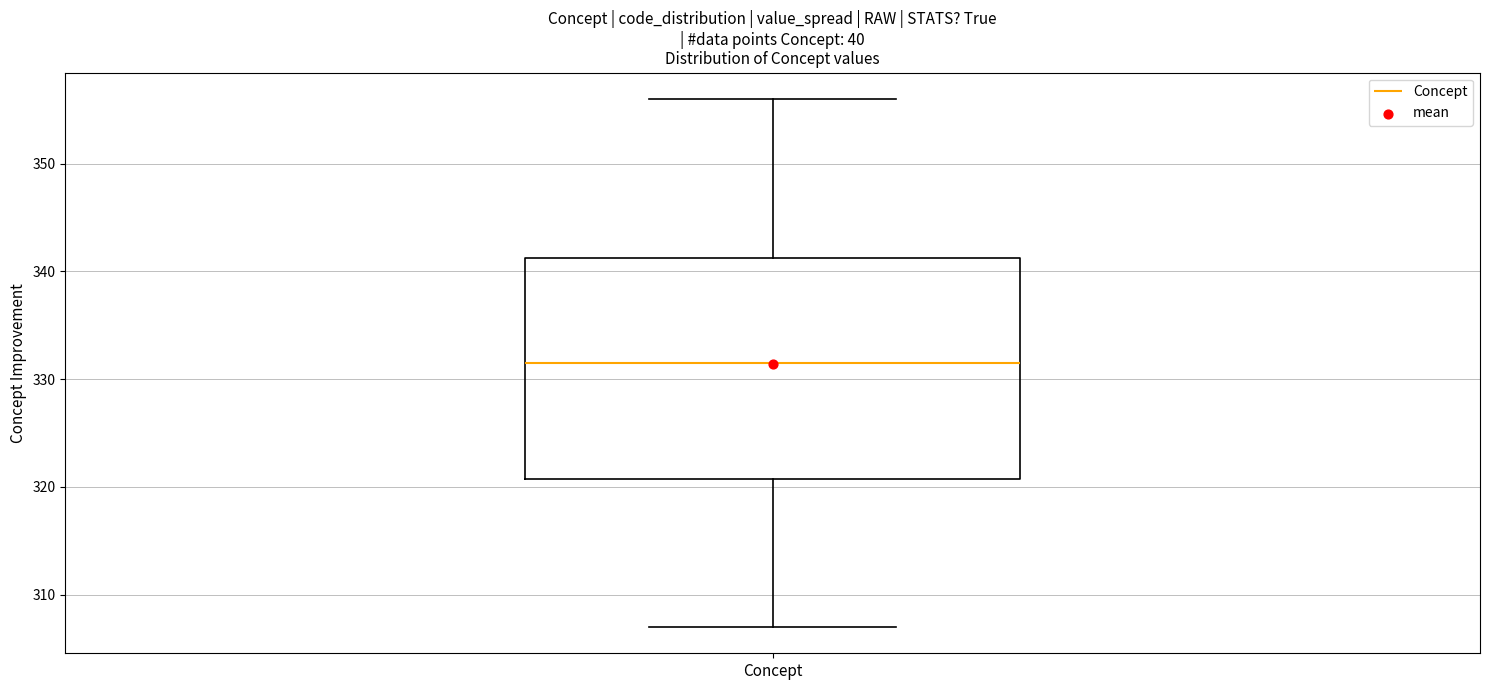

Read this box plot against the y-axis: the position of the median line, the range covered by the box, and the ends of both whiskers. The values are not printed on the chart, so give them approximately, as read against the axis.

median 332, box 321 to 341, whiskers 307 to 356